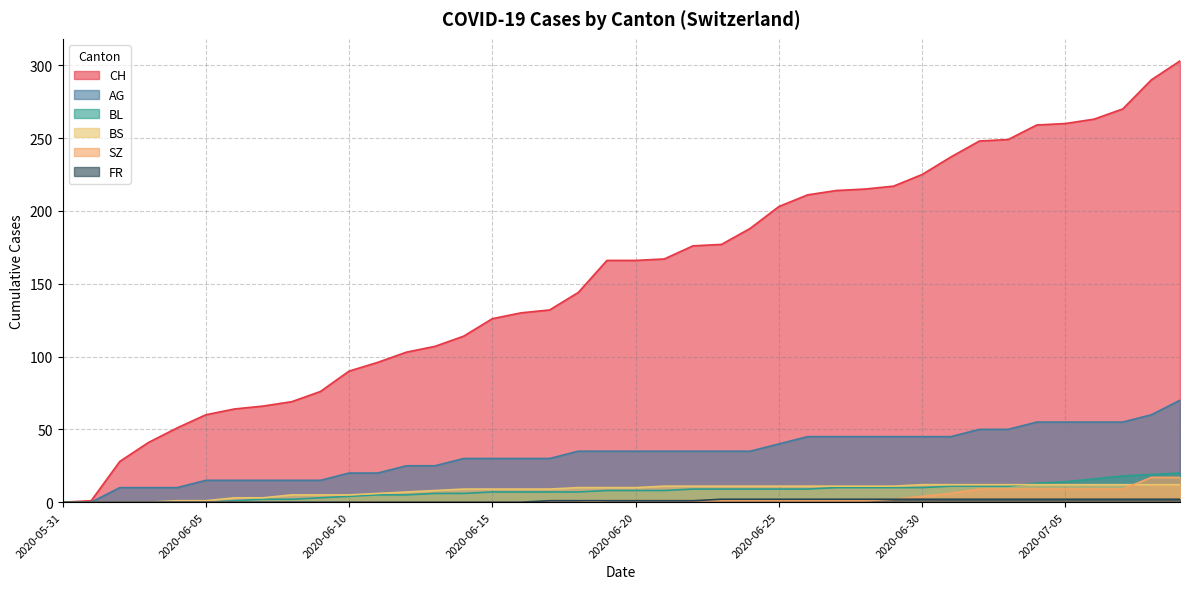

What is the total value across all series at 2020-07-06?

357